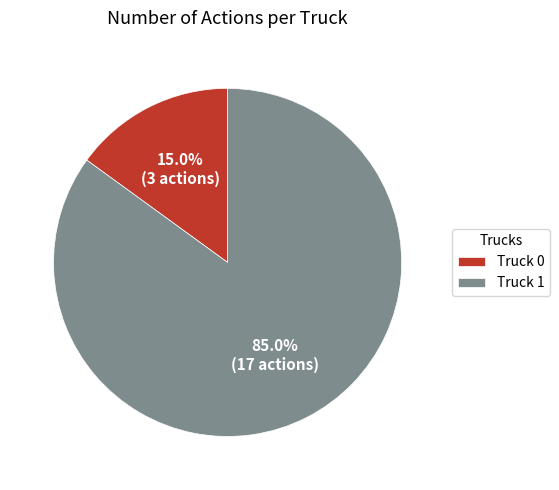

How many slices are in this pie chart?

2